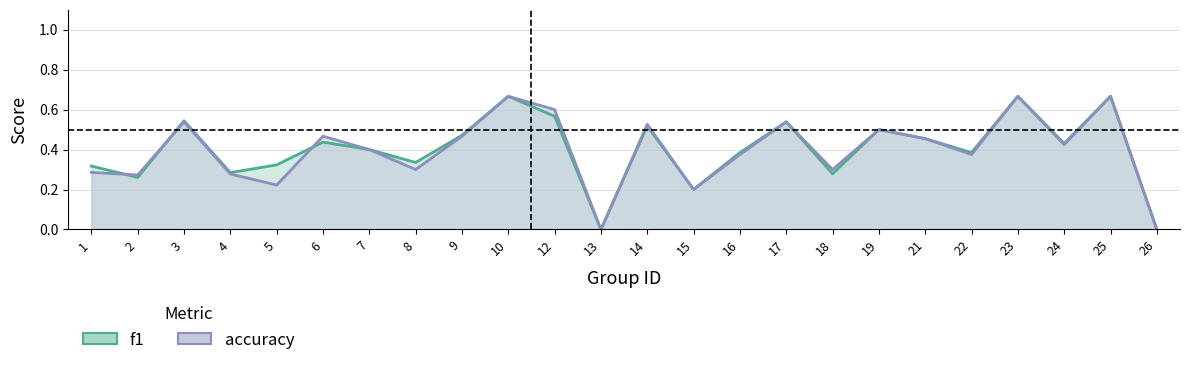

In accuracy, how many points are higher than both neighbors (excluding endpoints)?

8